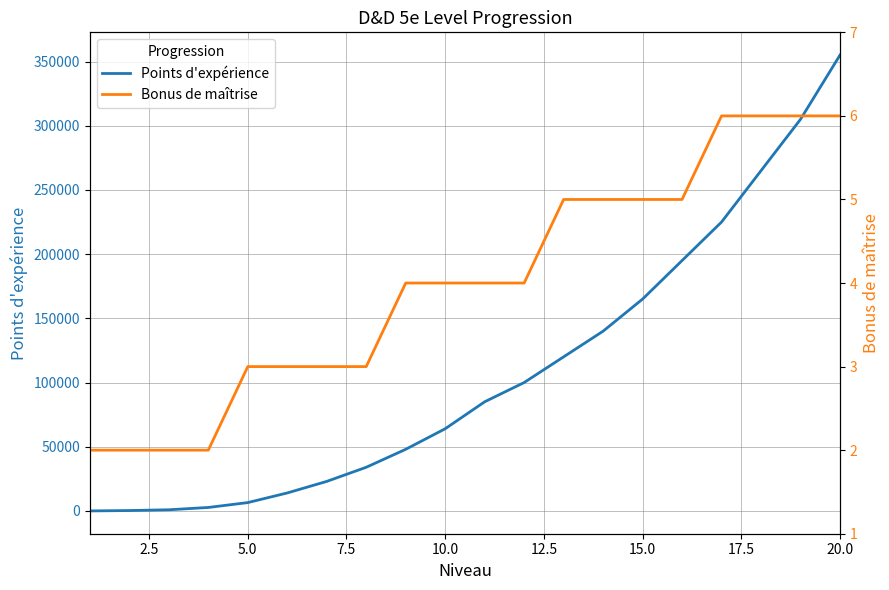

Which series has the largest range (max minus min)?

Points d'expérience